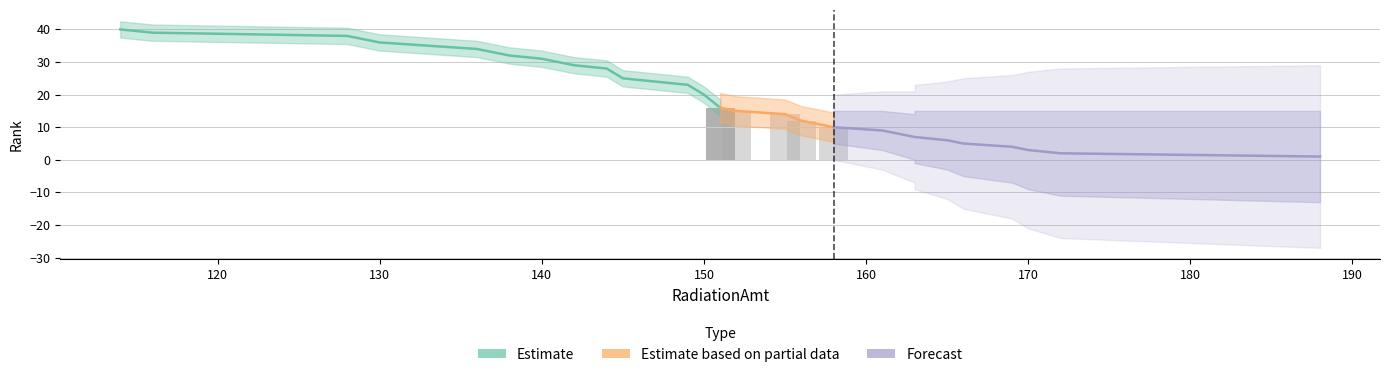

Which has a higher value, 12 or 4?

12